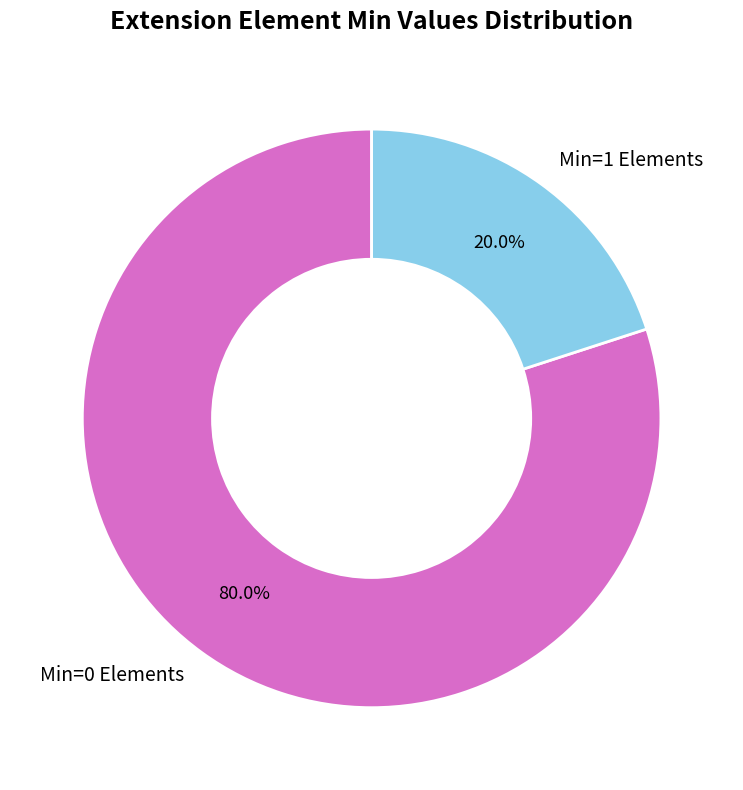

Which slice is the smallest?

Min=1 Elements